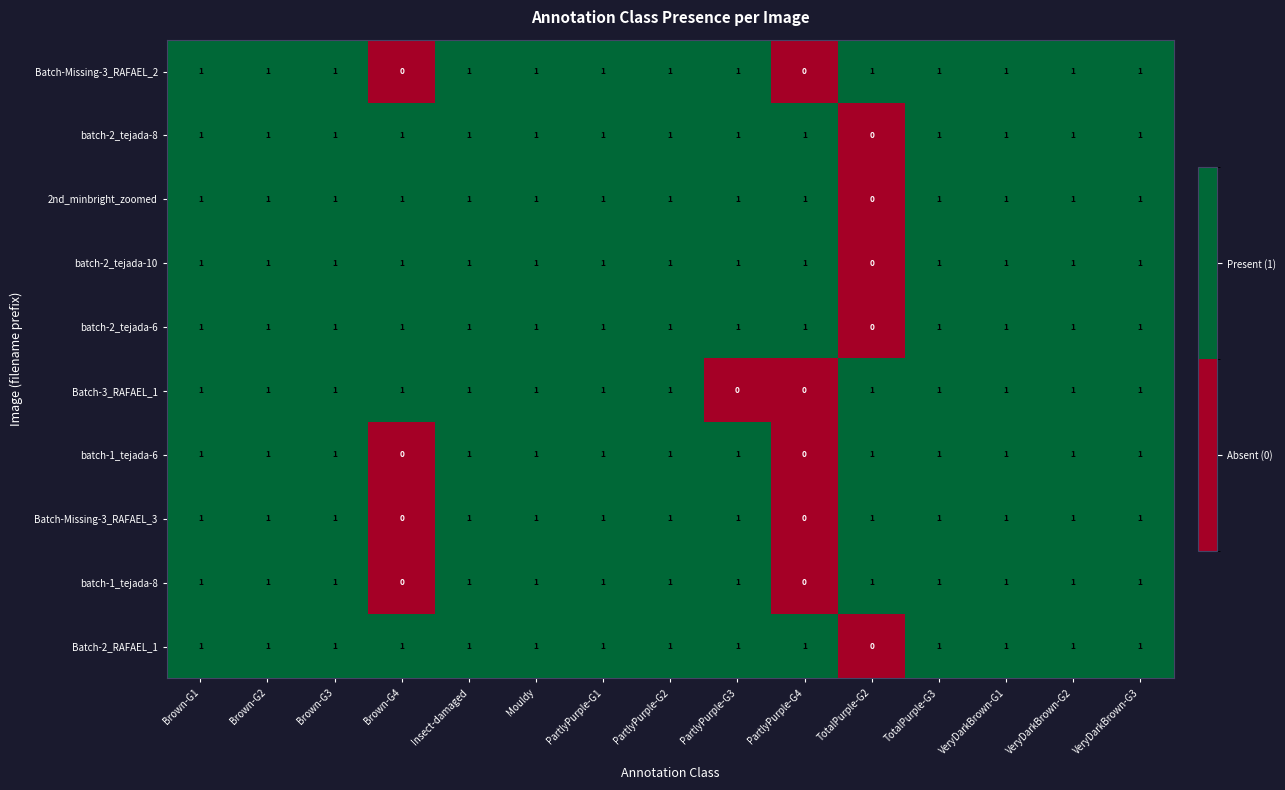

What is the sum of all 2nd_minbright_zoomed values?

14